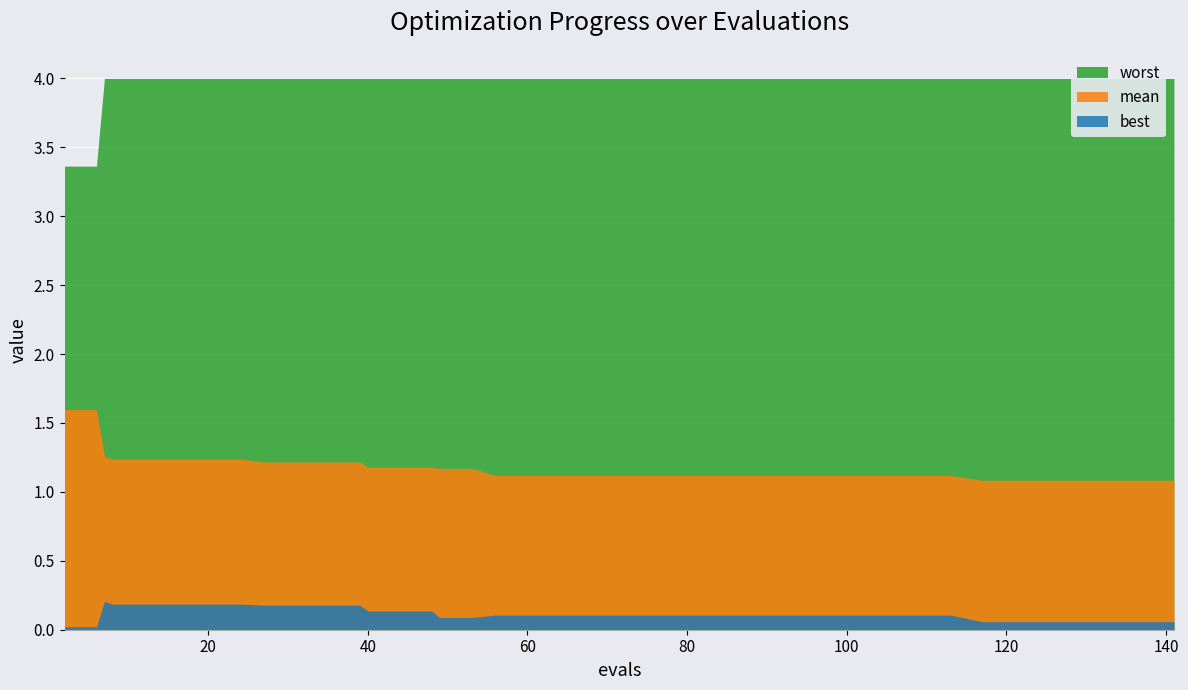

Count the mean values in the range 1 to 2.

40